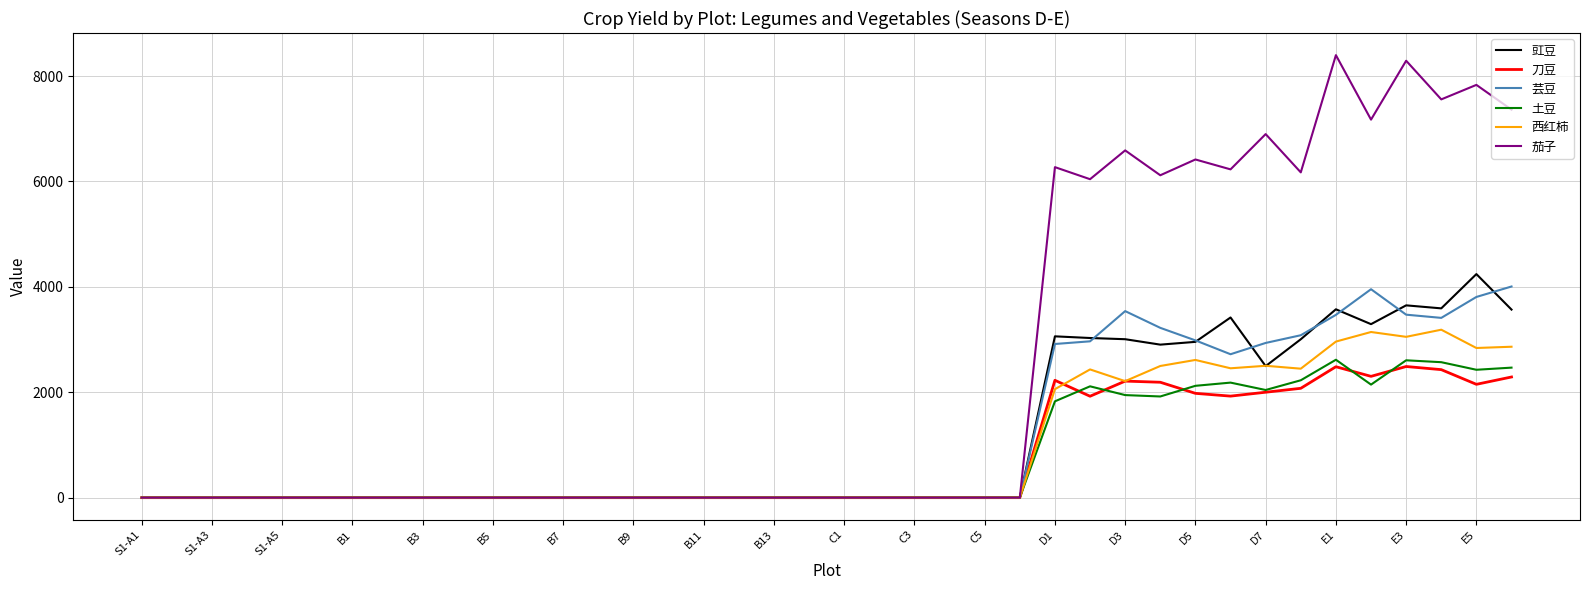

List the series in order of their peak value, highest first.

茄子, 豇豆, 芸豆, 西红柿, 土豆, 刀豆